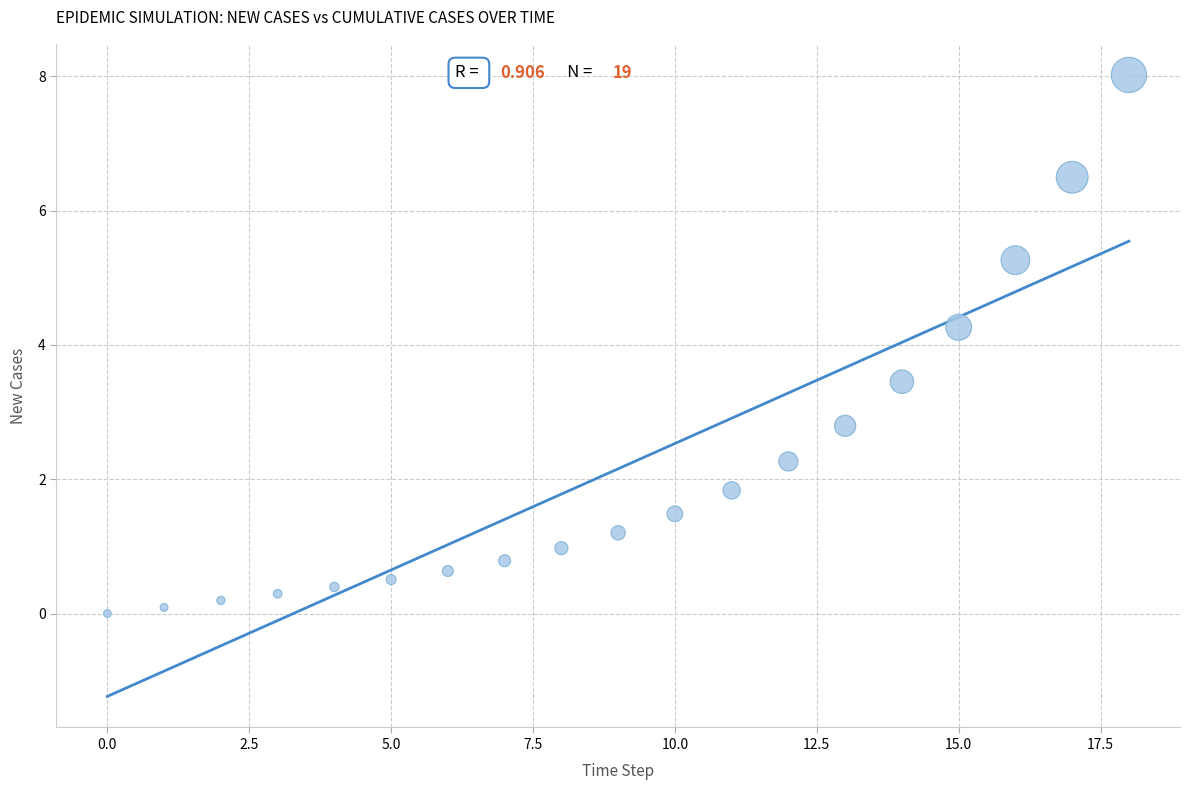

What Y value in the scatter plot is closest to 4?

4.3